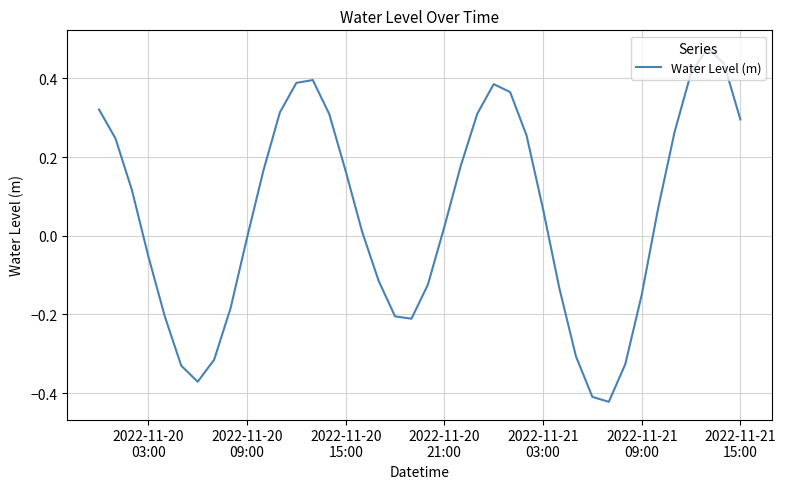

What is the difference between the maximum and minimum values?

0.9